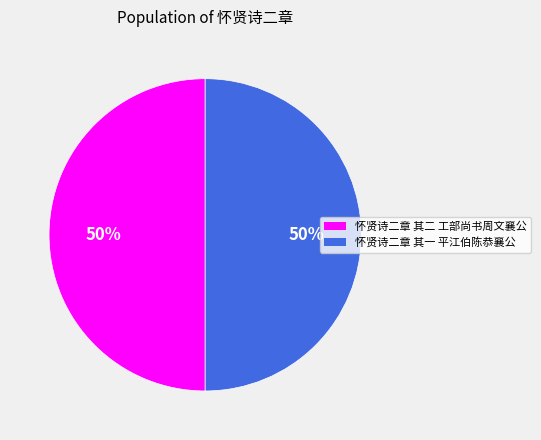

Approximately how many times larger is the value at 怀贤诗二章 其二 工部尚书周文襄公 compared to 怀贤诗二章 其一 平江伯陈恭襄公?

1.0